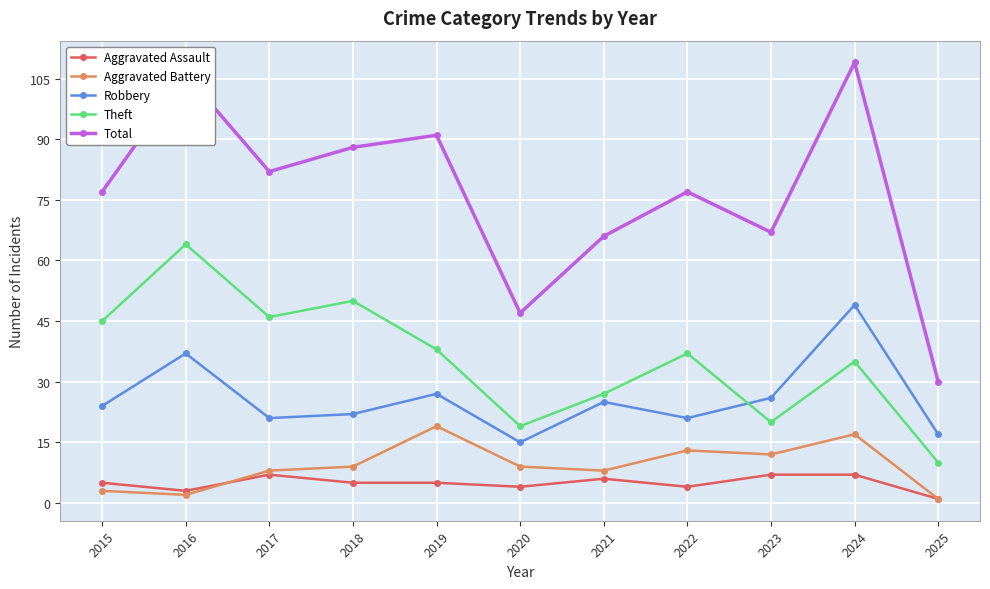

True or false: Theft and Total cross at least once.

False